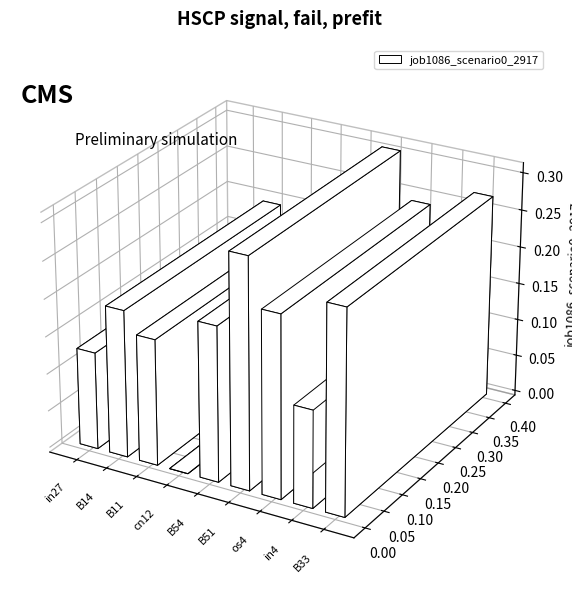

What is the average value?

0.2